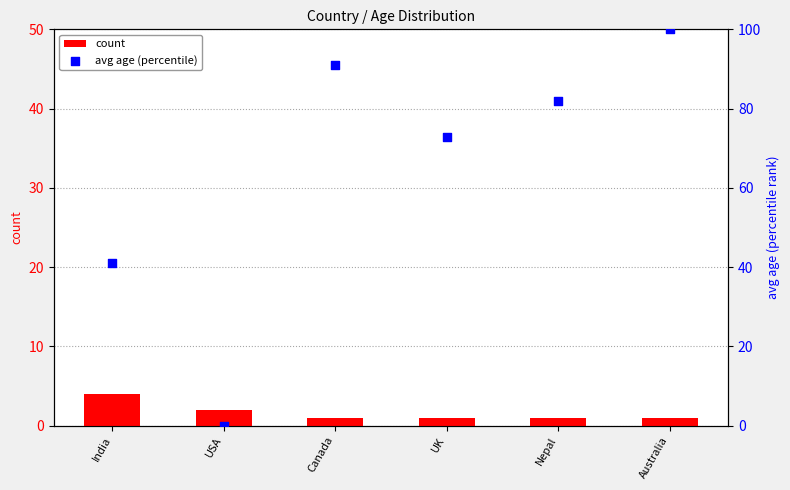

Which series reaches the maximum Y coordinate?

avg age (percentile)